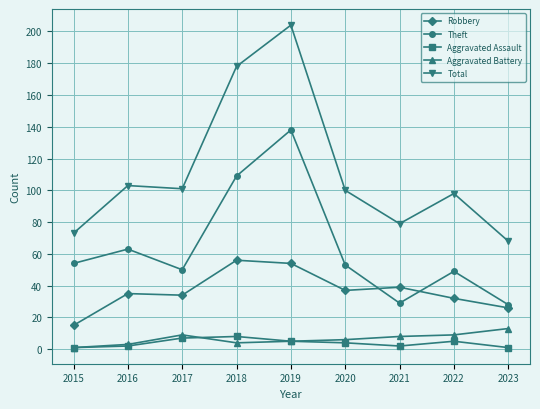

Reading left to right, extract all data points from this chart.

Robbery: 15	35	34	56	54	37	39	32	26
Theft: 54	63	50	109	138	53	29	49	28
Aggravated Assault: 1	2	7	8	5	4	2	5	1
Aggravated Battery: 1	3	9	4	5	6	8	9	13
Total: 73	103	101	178	204	100	79	98	68